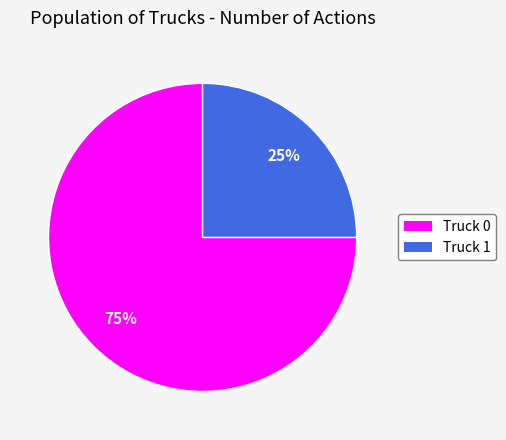

True or false: Truck 1 accounts for 14% of the total.

False